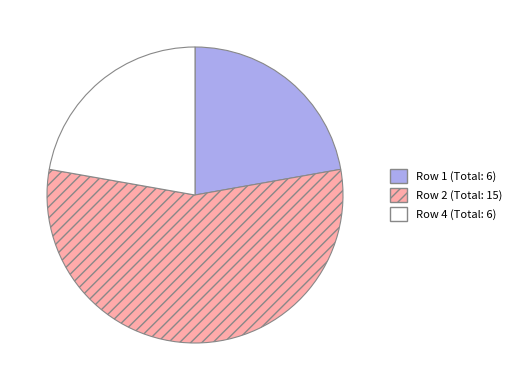

Which slice is the largest?

Row 2 (Total: 15)